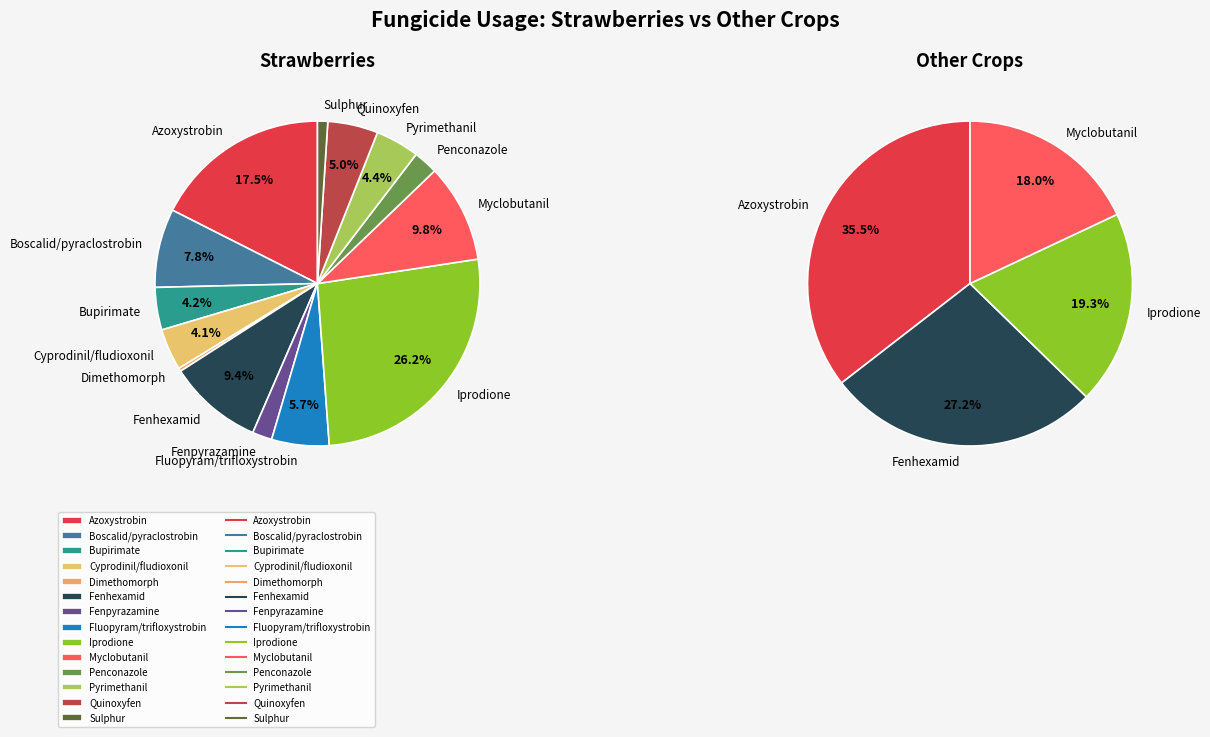

To the nearest percent, what is the difference between the Penconazole and Dimethomorph slice percentages?

2%